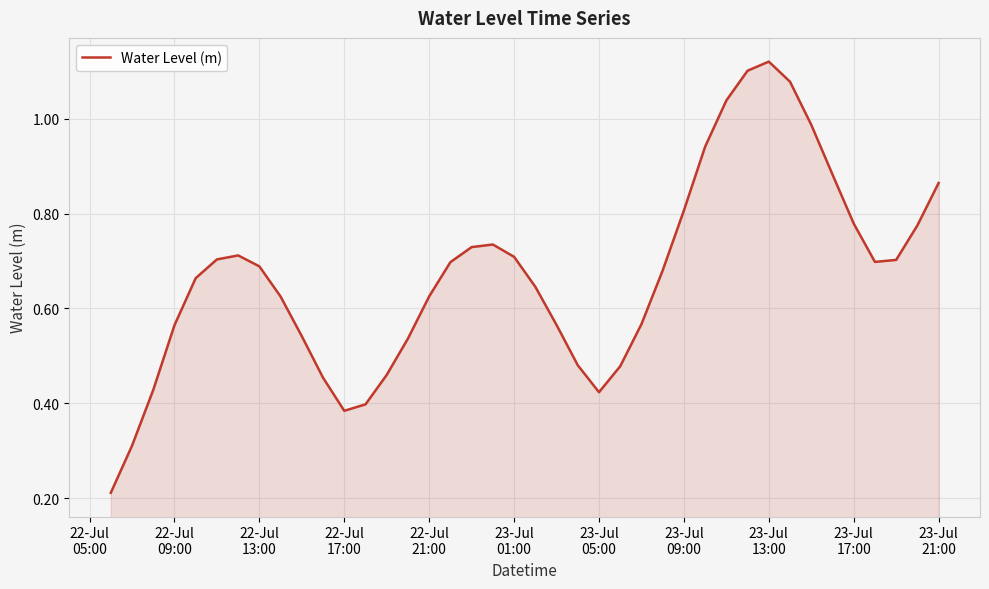

Is this an area chart (filled region under the line)?

Yes